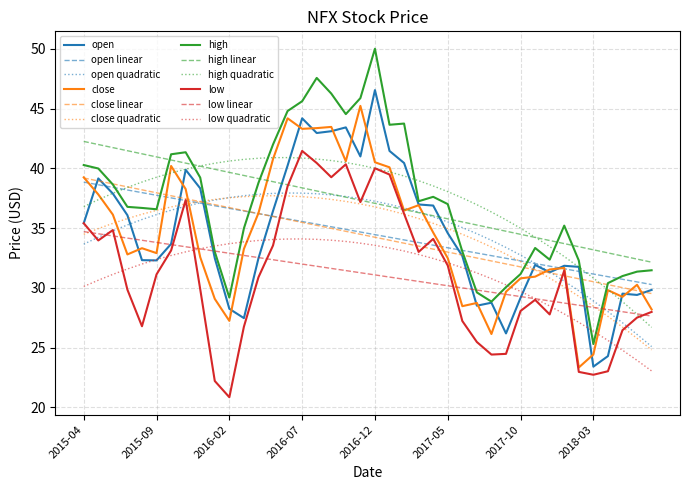

What is the maximum value for open quadratic?

37.9